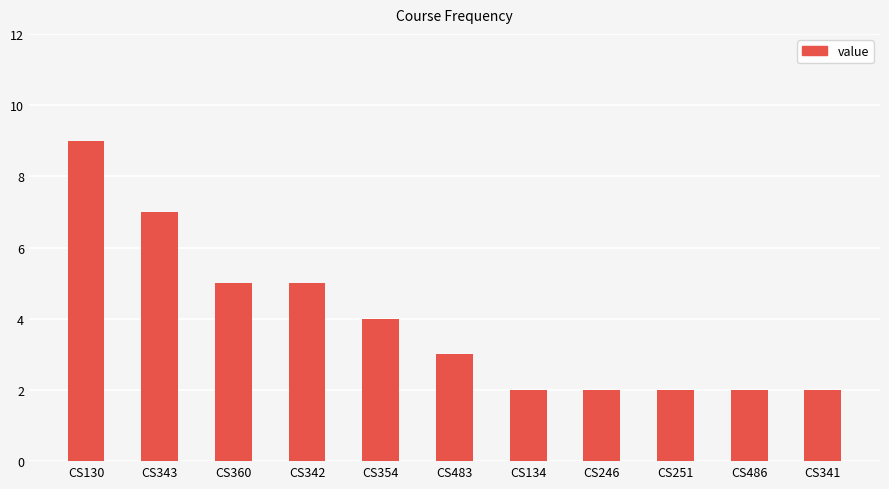

The value at CS343 is 13. True or false?

False